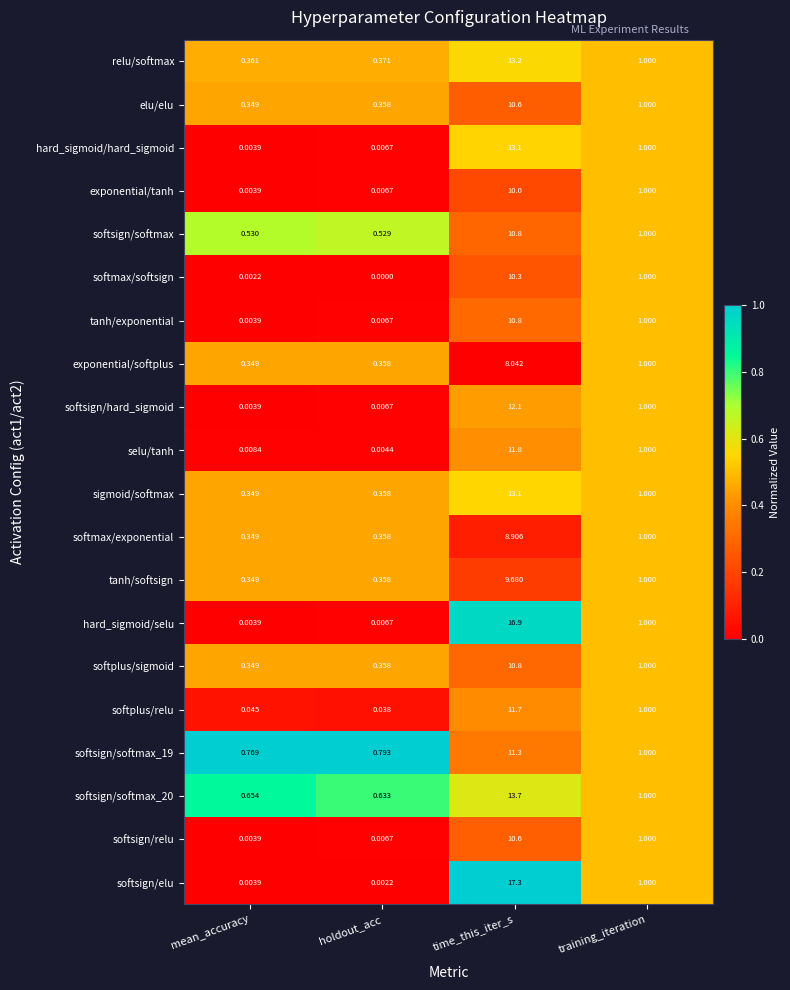

Between holdout_acc and training_iteration, which series saw the biggest shift?

softmax/softsign